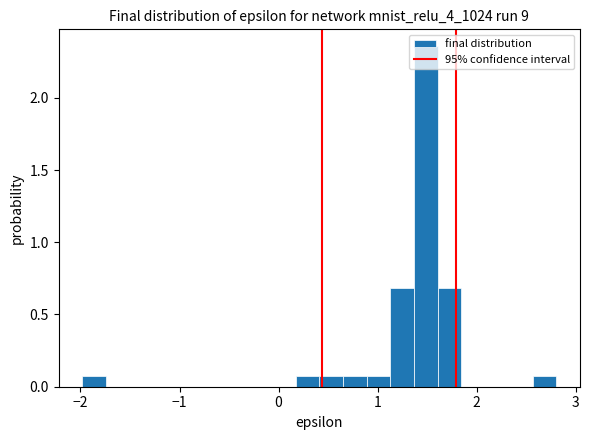

Around what value on the x-axis is the tallest bar? Give the approximate position of its centre, as read against the axis.

1.5